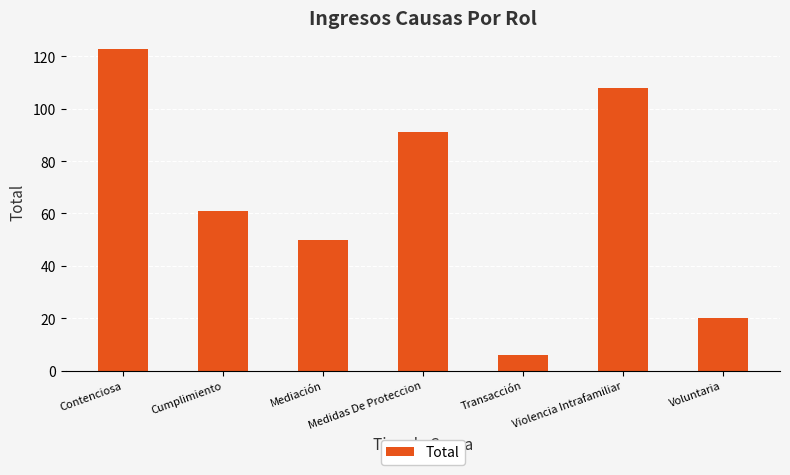

Count the number of categories in the chart.

7